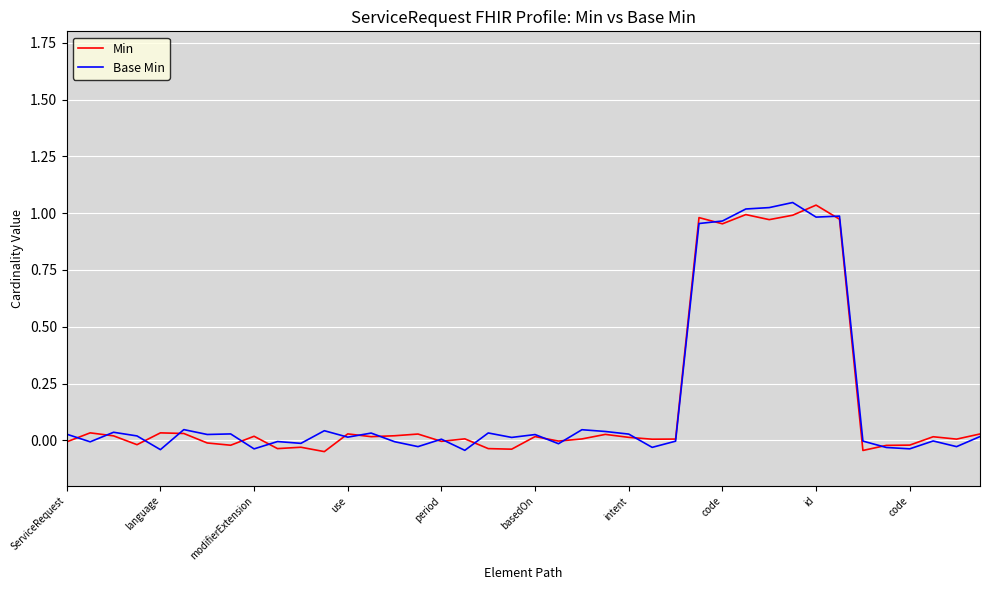

How many lines are shown in the chart?

2